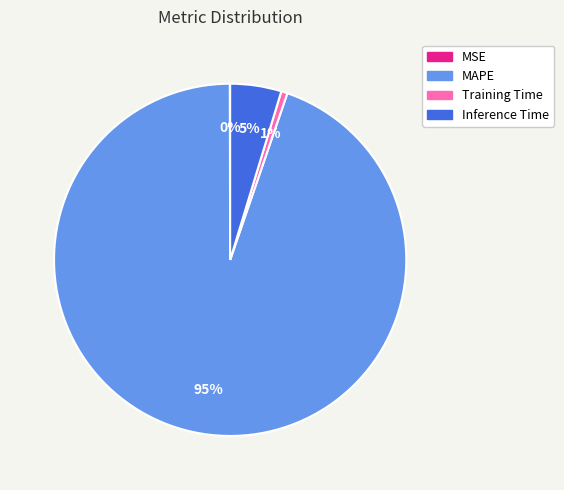

Is the sum of Inference Time and Training Time greater than half?

No